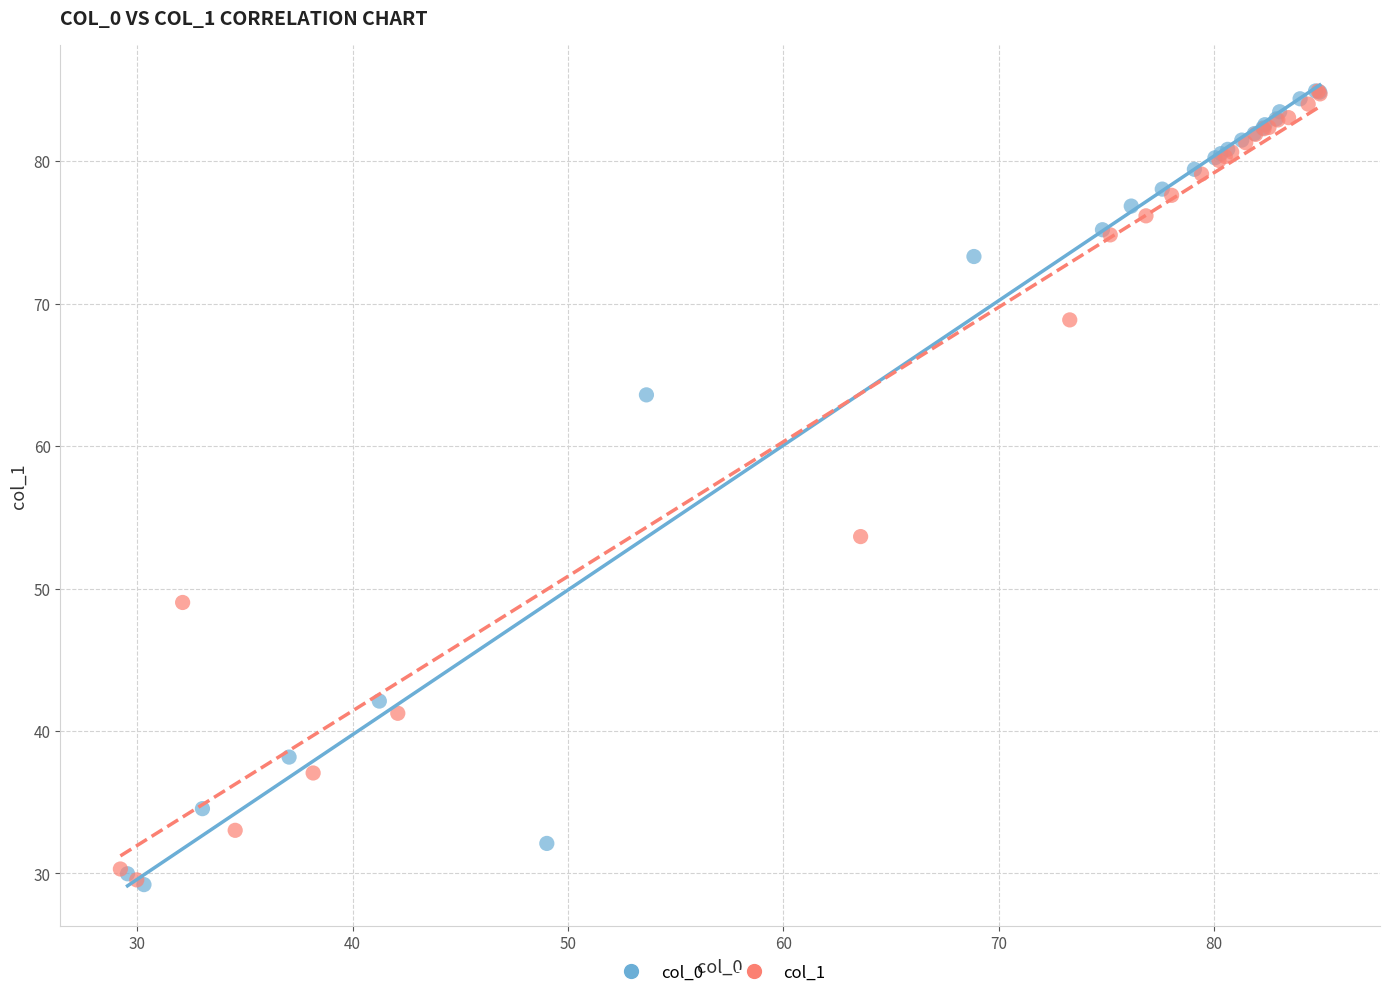

What are all the series names shown in the legend?

col_0, col_1